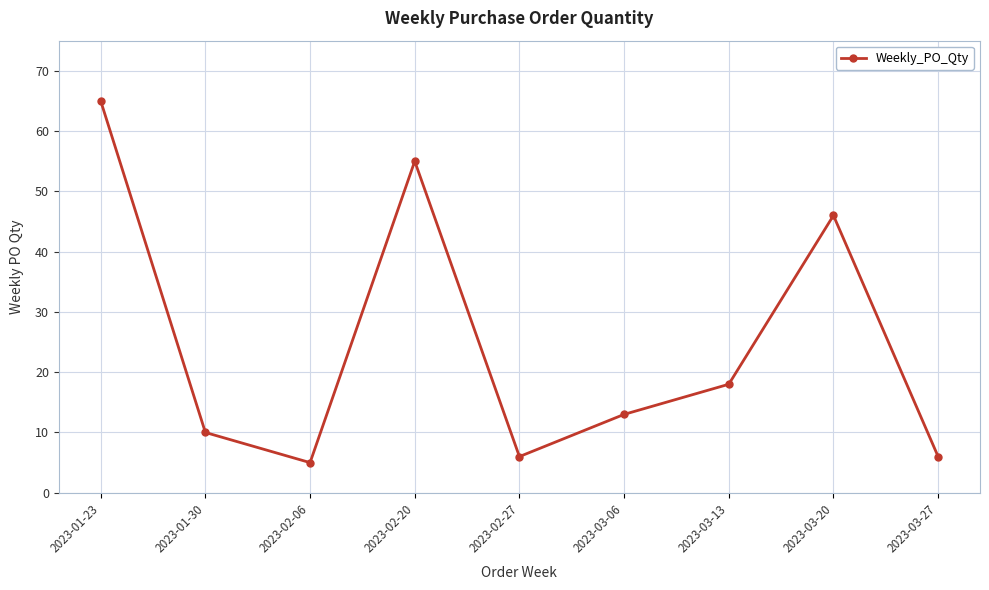

How many lines are shown in the chart?

1